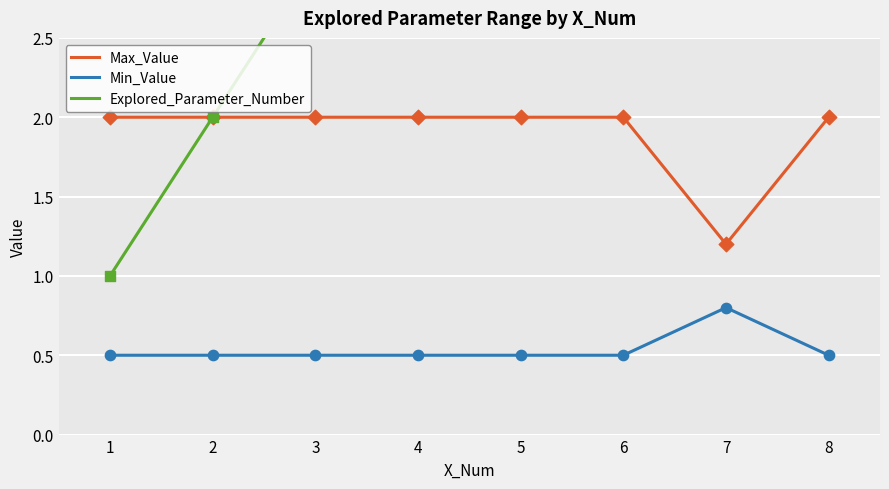

What are all the series names shown in the legend?

Max_Value, Min_Value, Explored_Parameter_Number